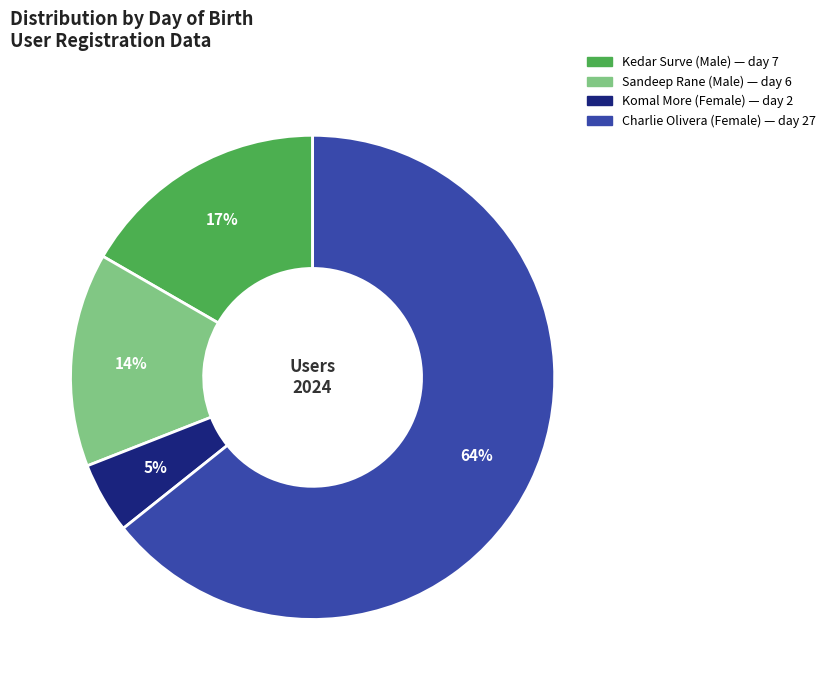

To the nearest percent, what is the difference between the Sandeep Rane (Male) and Charlie Olivera (Female) slice percentages?

50%